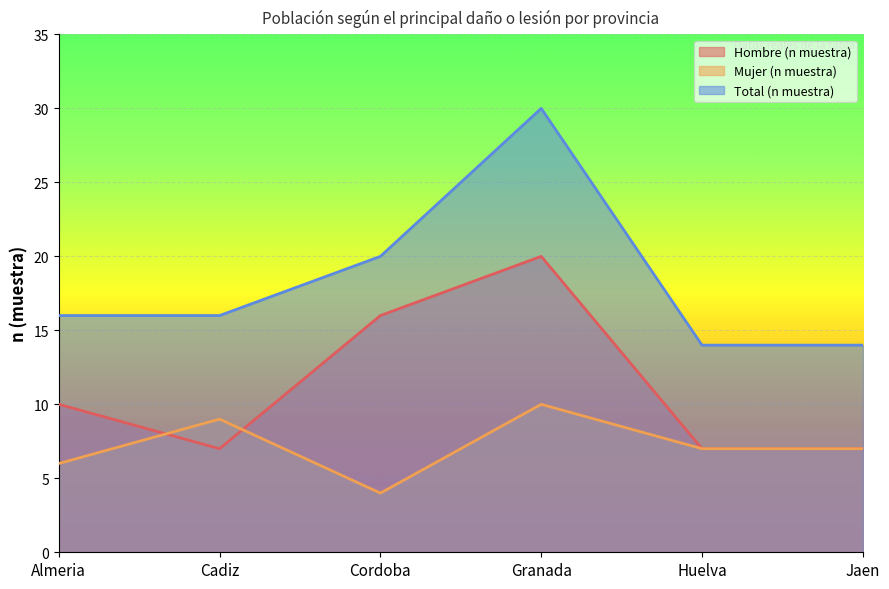

Between Granada and Jaen, which is larger?

Granada